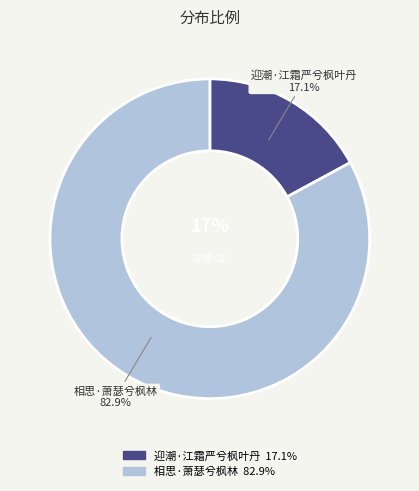

The 迎潮·江霜严兮枫叶丹 slice represents 17% of the pie. True or false?

True